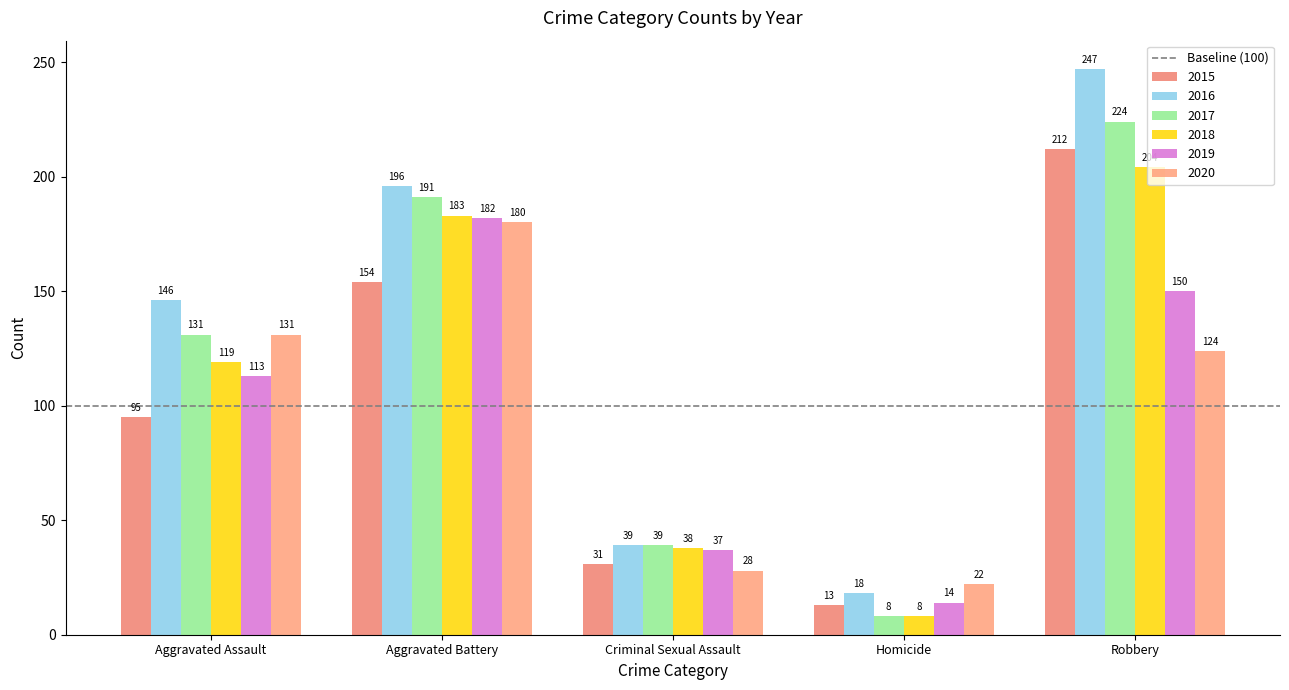

At Aggravated Assault, list the series in order from smallest to largest.

2015, 2019, 2018, 2017, 2020, 2016